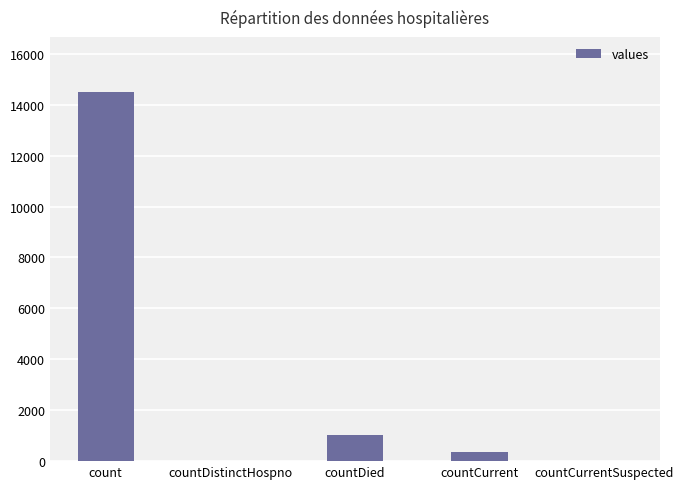

True or false: the data shows 1033 at countDied.

True